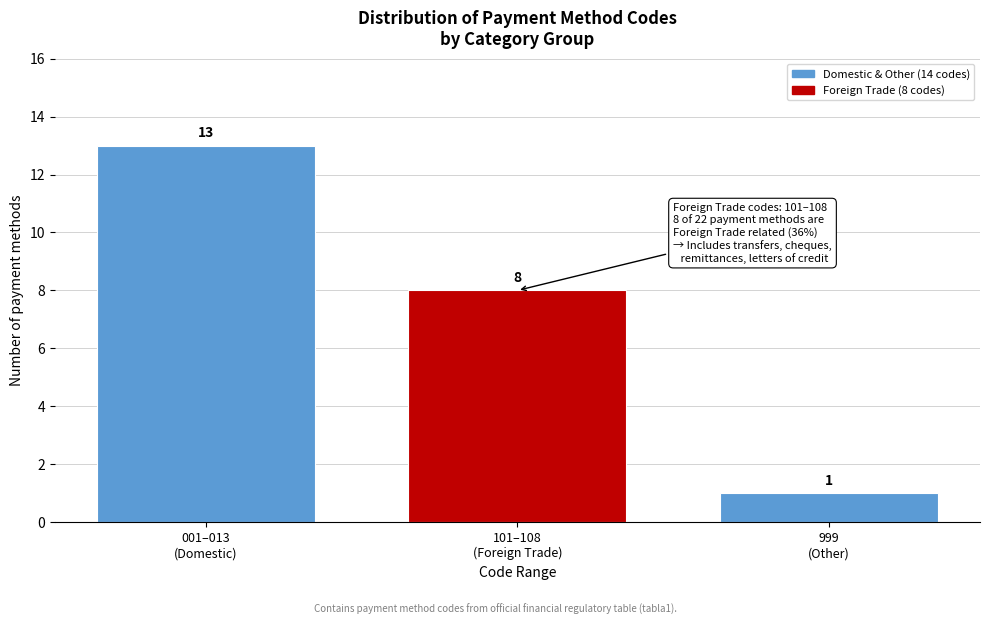

Reading left to right, list all the values displayed in this chart.

13	8	1